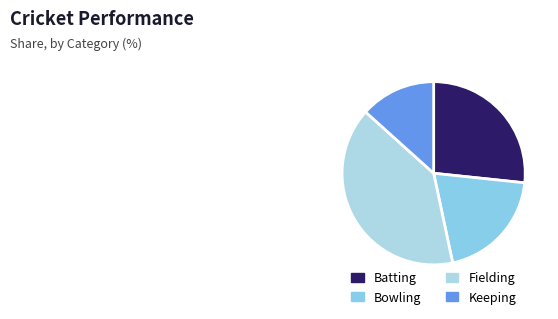

Rank the categories by value from lowest to highest.

Keeping, Bowling, Batting, Fielding